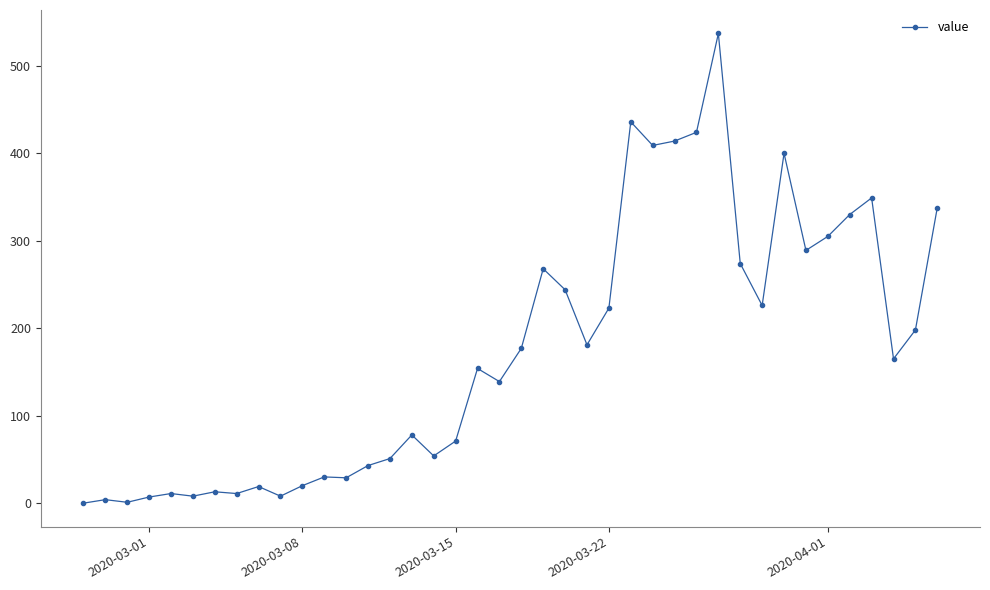

True or false: the data has more than 0 interior local peaks.

True